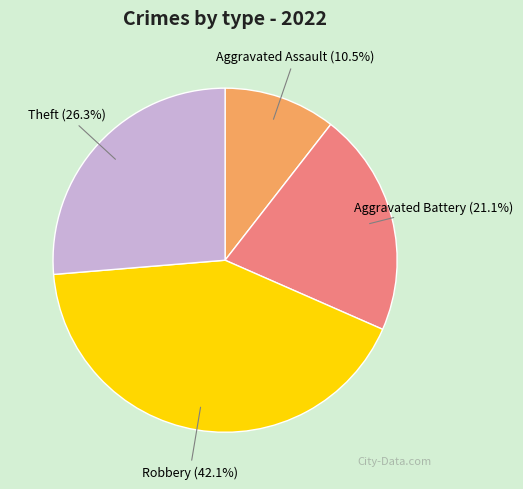

What is the ratio of the value at Aggravated Battery to the value at Robbery?

0.5